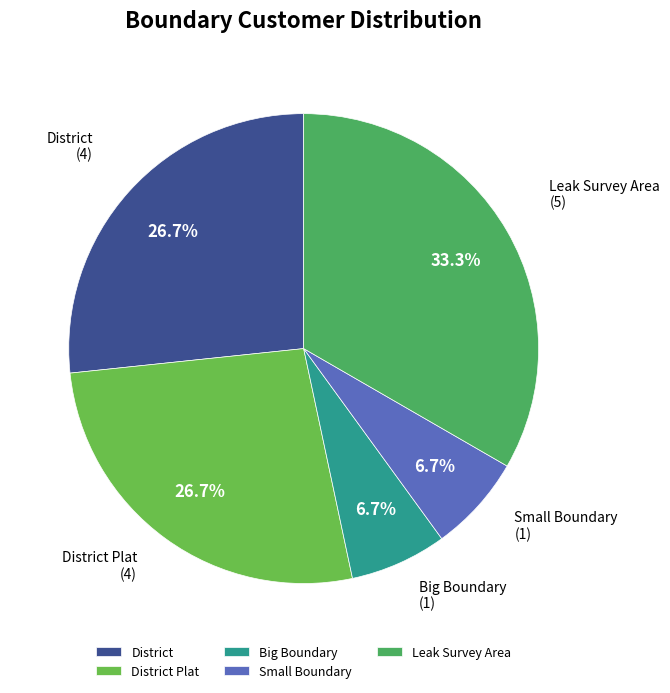

Does any single category account for the majority?

No